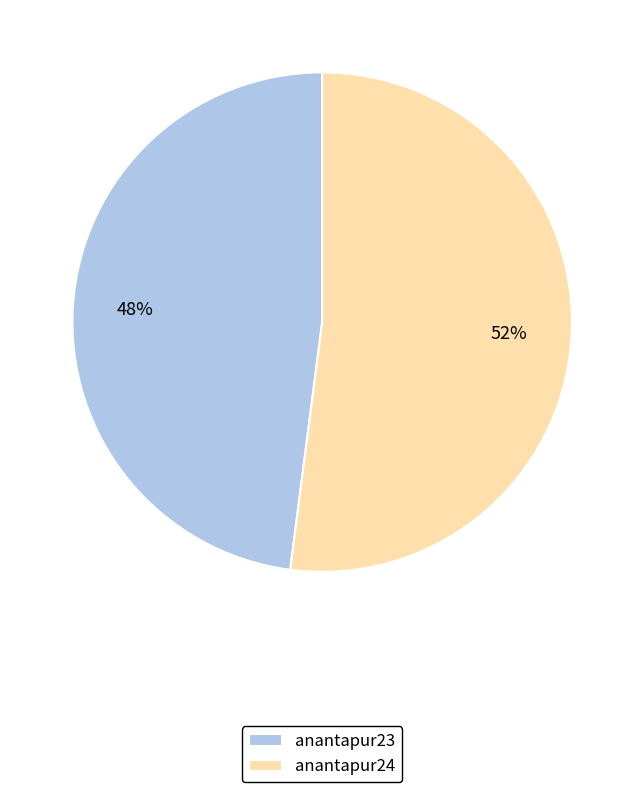

Which slice is the largest?

anantapur24